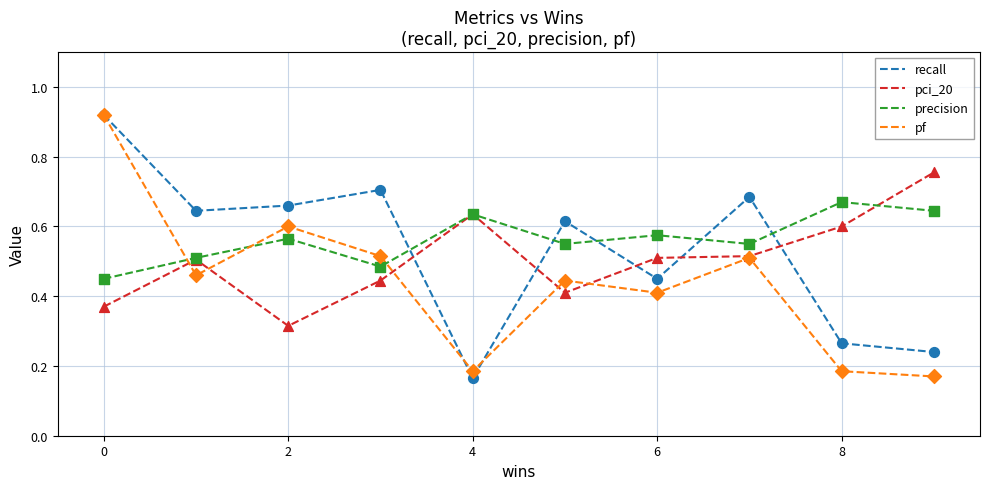

What are all the series names shown in the legend?

recall, pci_20, precision, pf